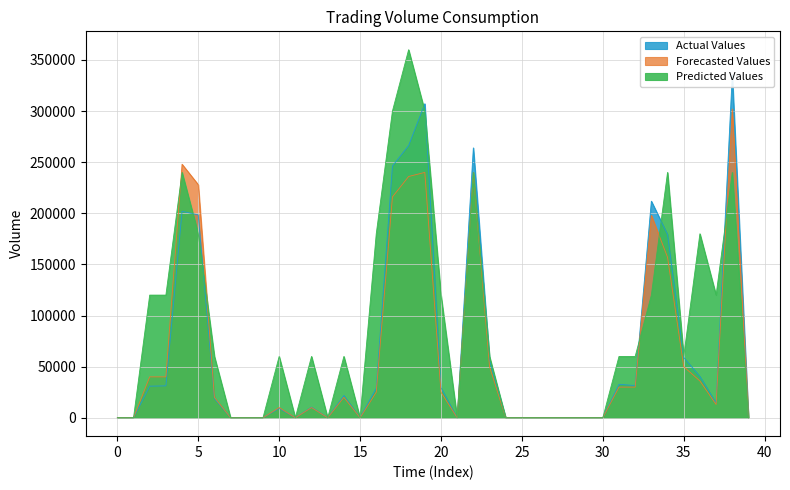

How many lines are shown in the chart?

3